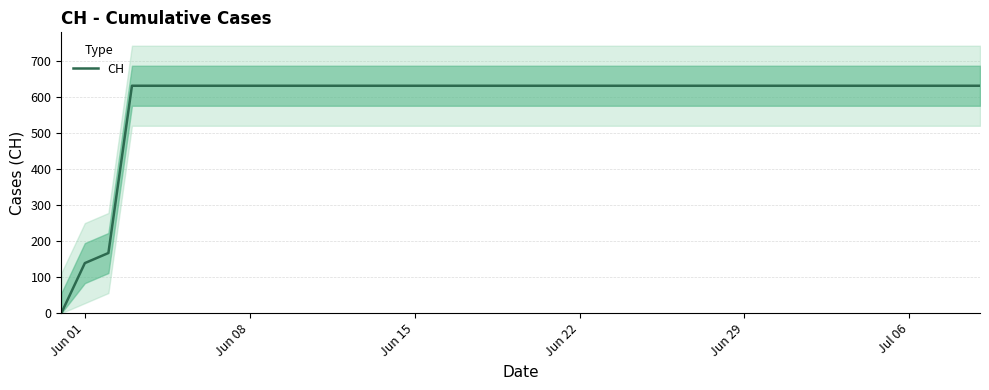

What is the value of the 38th point from the left?

631